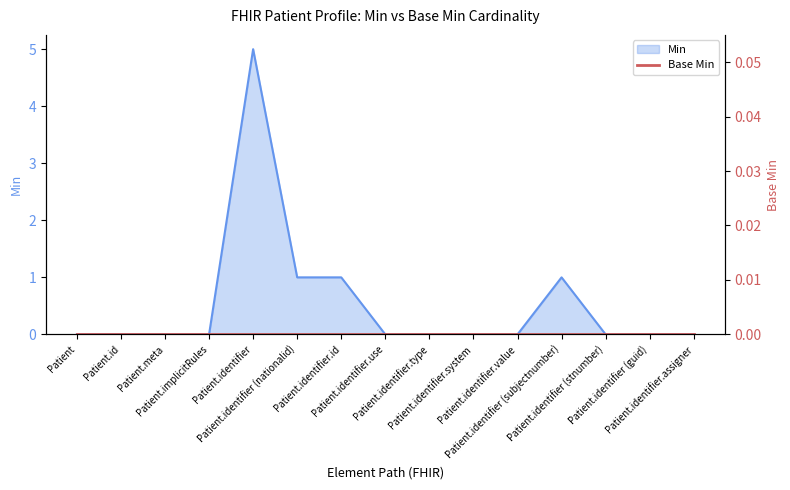

Rank the categories by value from highest to lowest.

Patient.identifier, Patient.identifier (nationalid), Patient.identifier.id, Patient.identifier (subjectnumber), Patient, Patient.id, Patient.meta, Patient.implicitRules, Patient.identifier.use, Patient.identifier.type, Patient.identifier.system, Patient.identifier.value, Patient.identifier (stnumber), Patient.identifier (guid), Patient.identifier.assigner